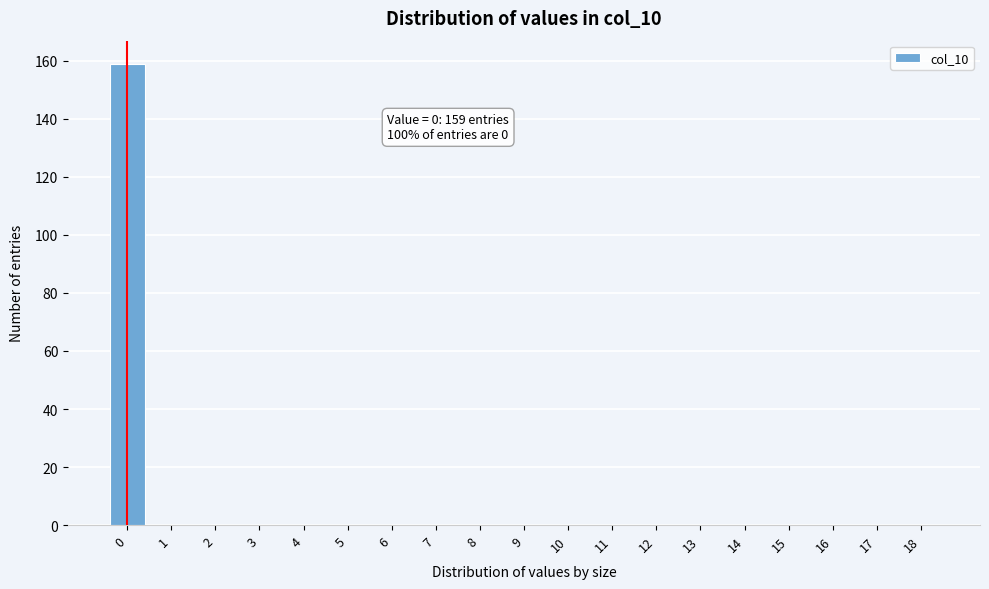

Reading left to right, list all the values displayed in this chart.

0=159	1=0	2=0	3=0	4=0	5=0	6=0	7=0	8=0	9=0	10=0	11=0	12=0	13=0	14=0	15=0	16=0	17=0	18=0